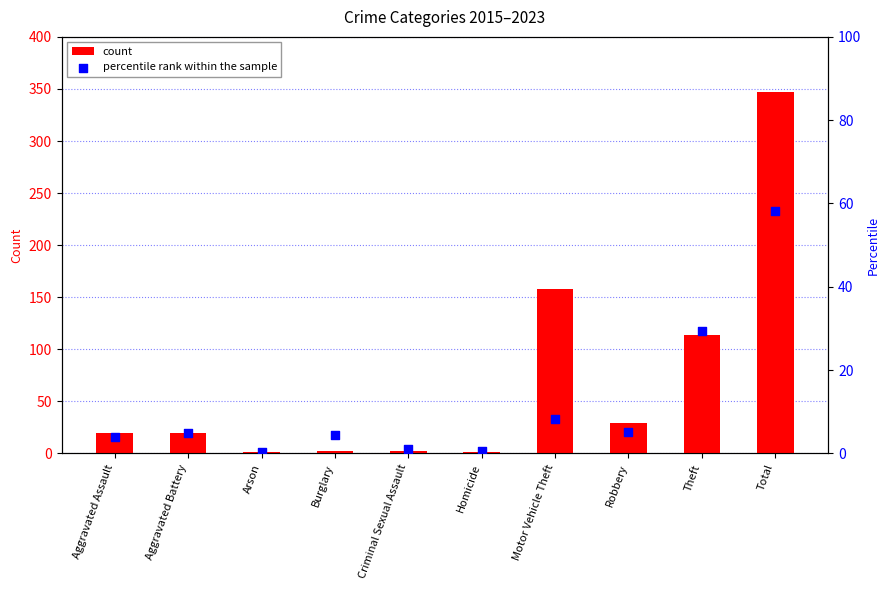

What are all the series names shown in the legend?

count, percentile rank within the sample